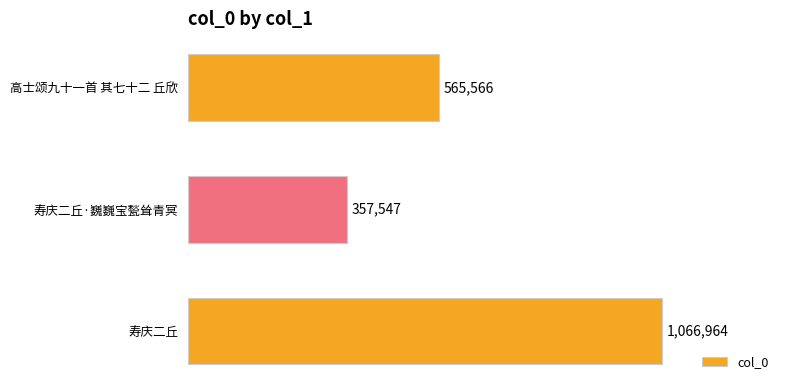

How many values are between 357547 and 1066964?

3